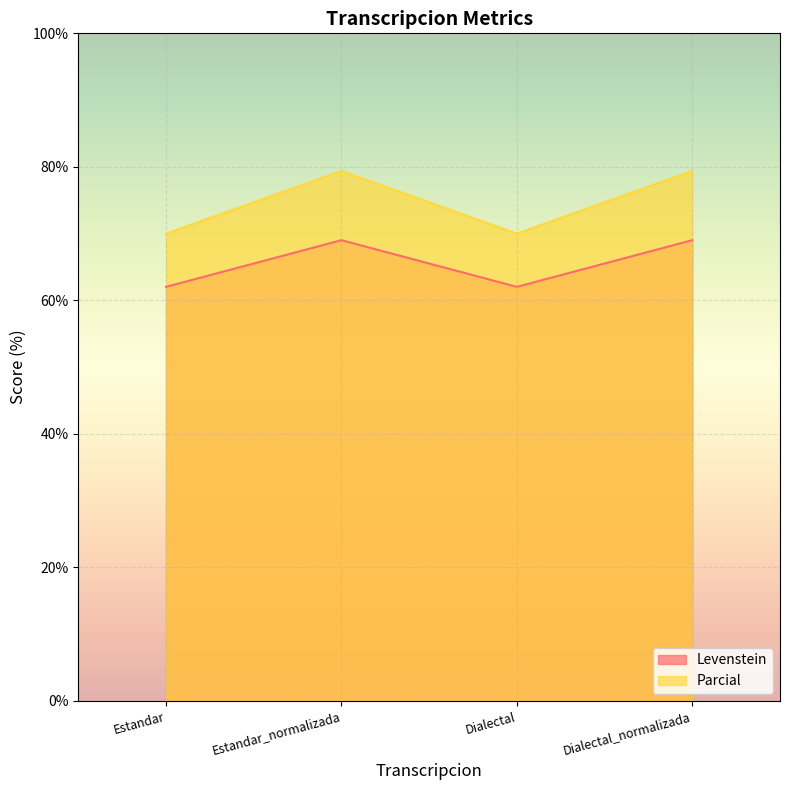

Rank the series by their average value, from highest to lowest.

Parcial, Levenstein